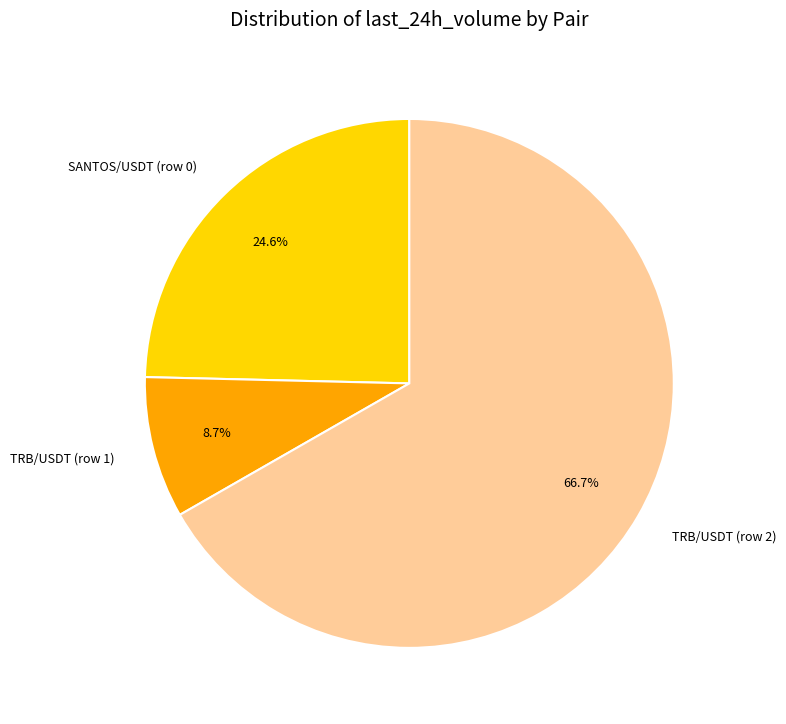

Is there any slice that represents more than half of the pie?

Yes